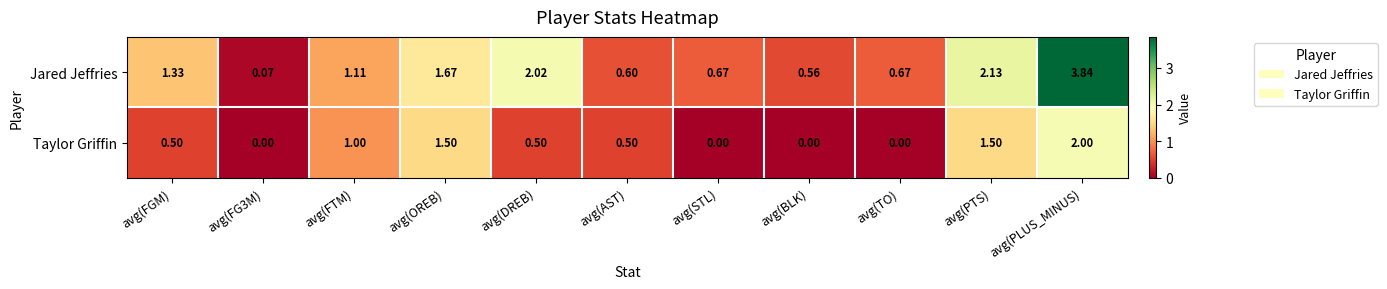

Which series changed the most between avg(TO) and avg(PTS)?

Taylor Griffin